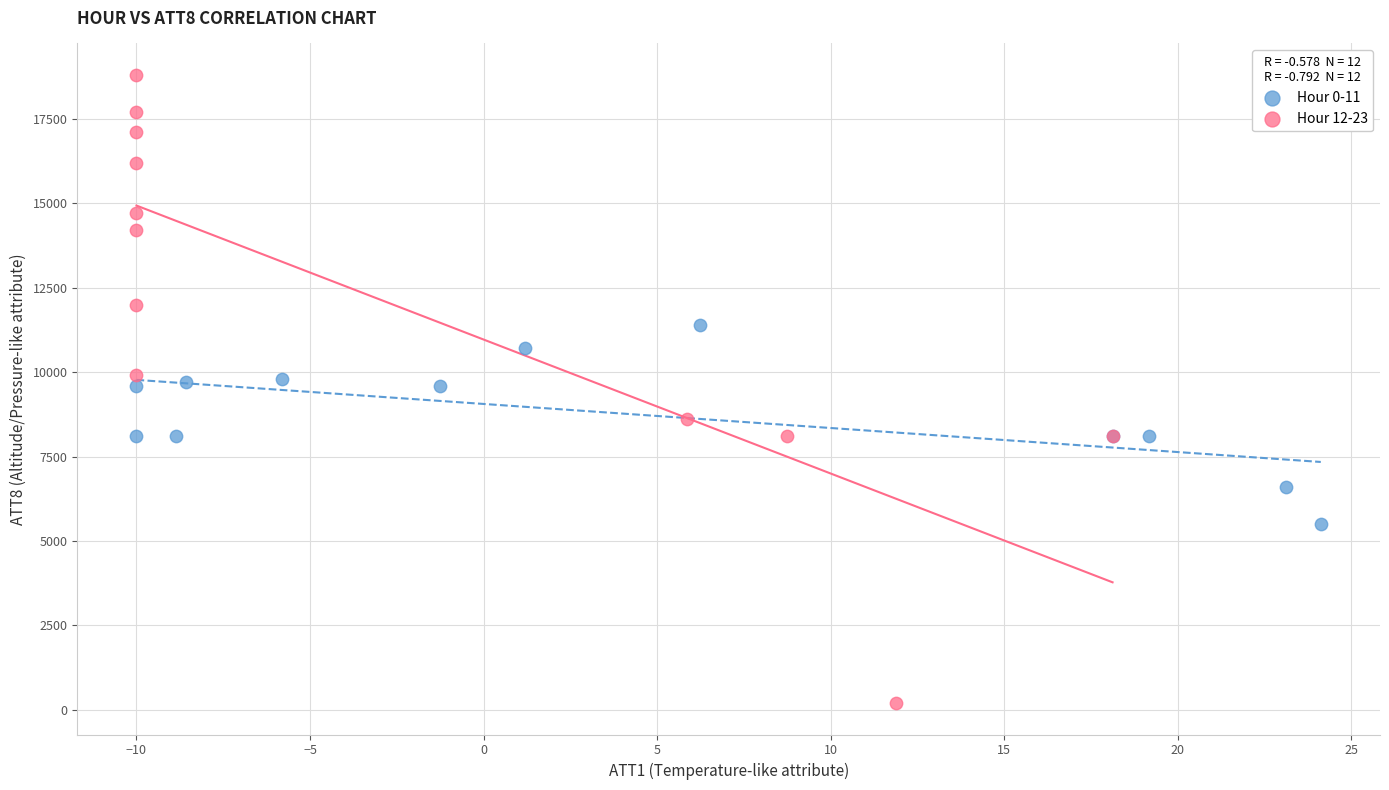

Which series reaches the minimum Y coordinate?

Hour 12-23